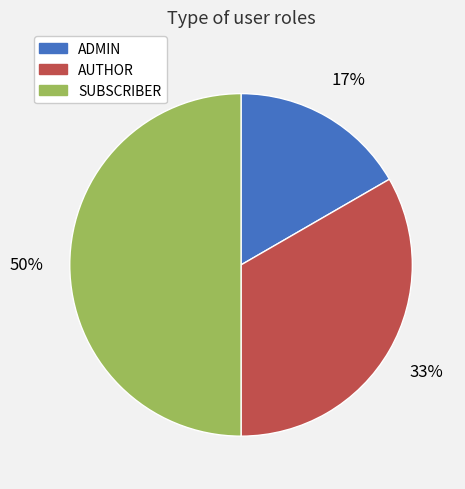

Is it true that AUTHOR is 22% of the pie?

False